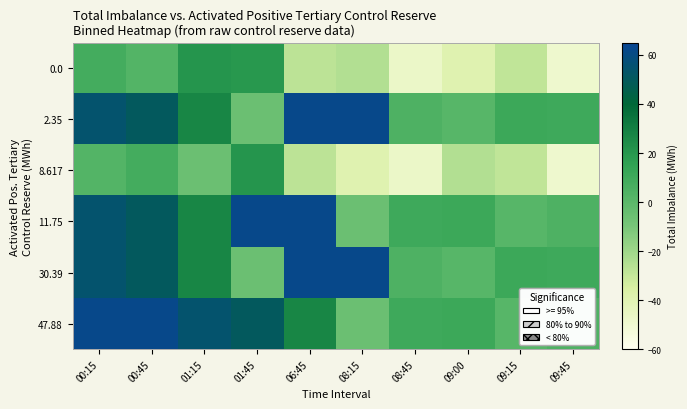

What is the maximum value shown in the chart?

62.2